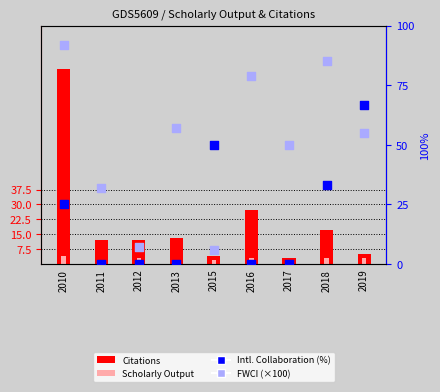

Which series contains the highest Y value?

Citations